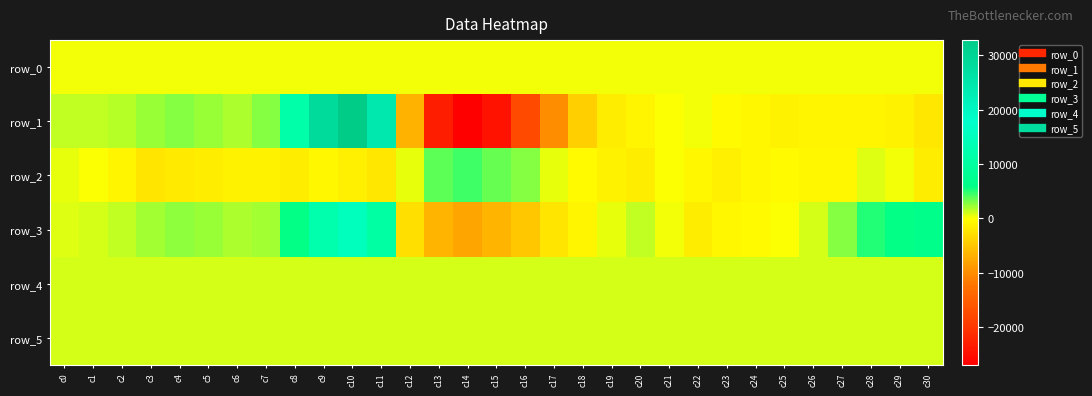

What is the maximum value for row_5?

829.0